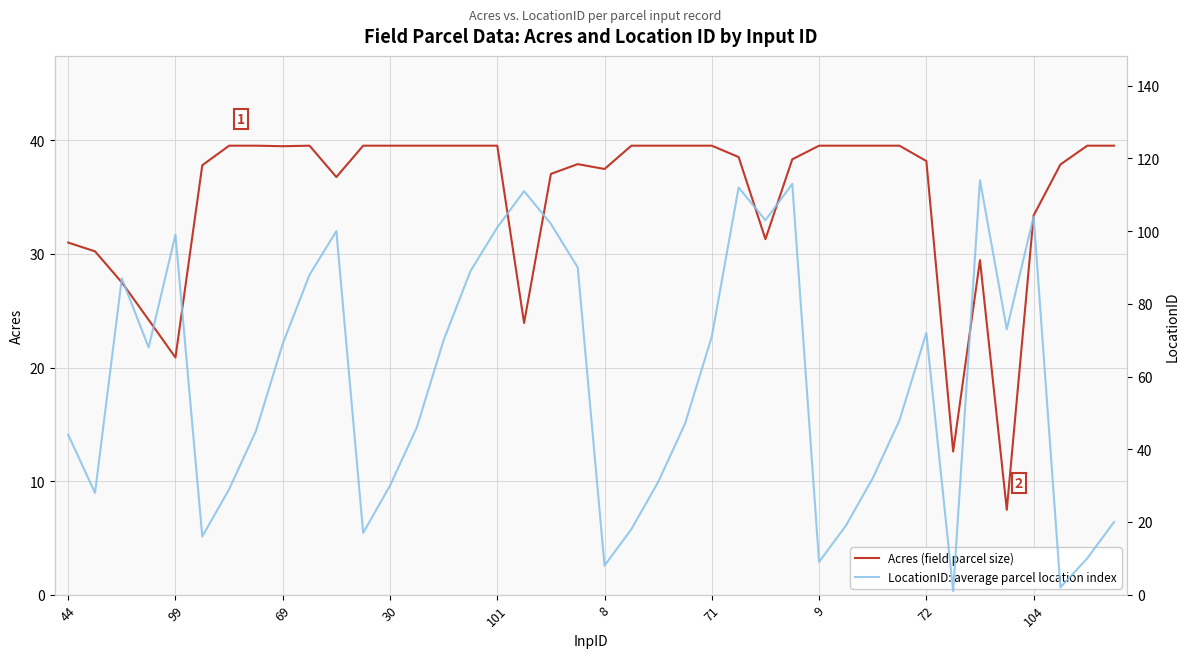

What is the label of the 1st point from the right?

39